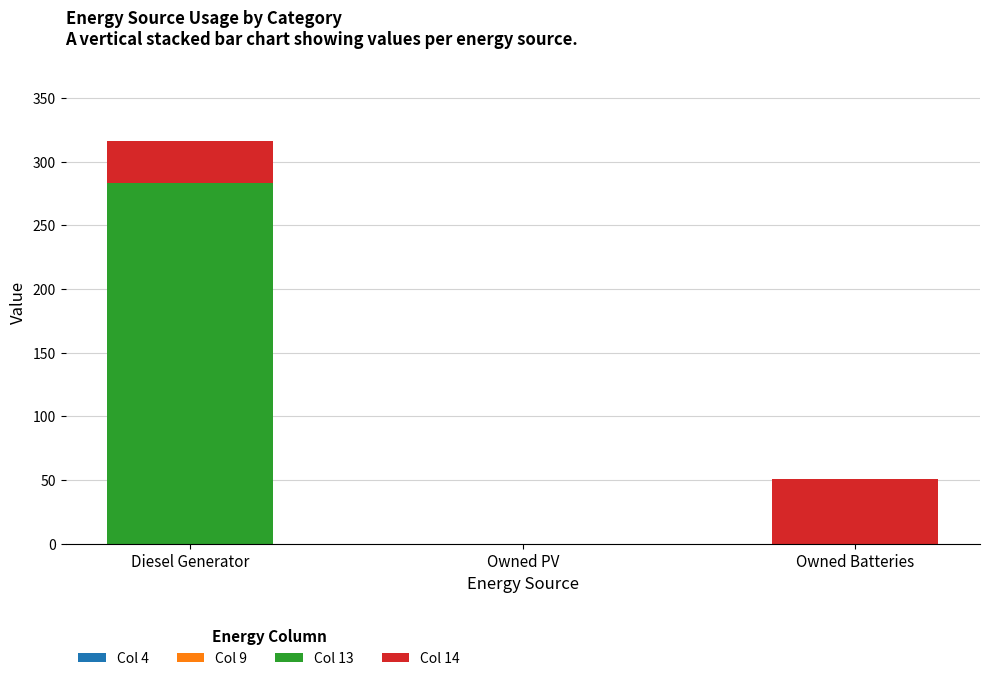

Reading left to right, list the values for the Col 13 series.

Diesel Generator=283	Owned PV=0	Owned Batteries=0